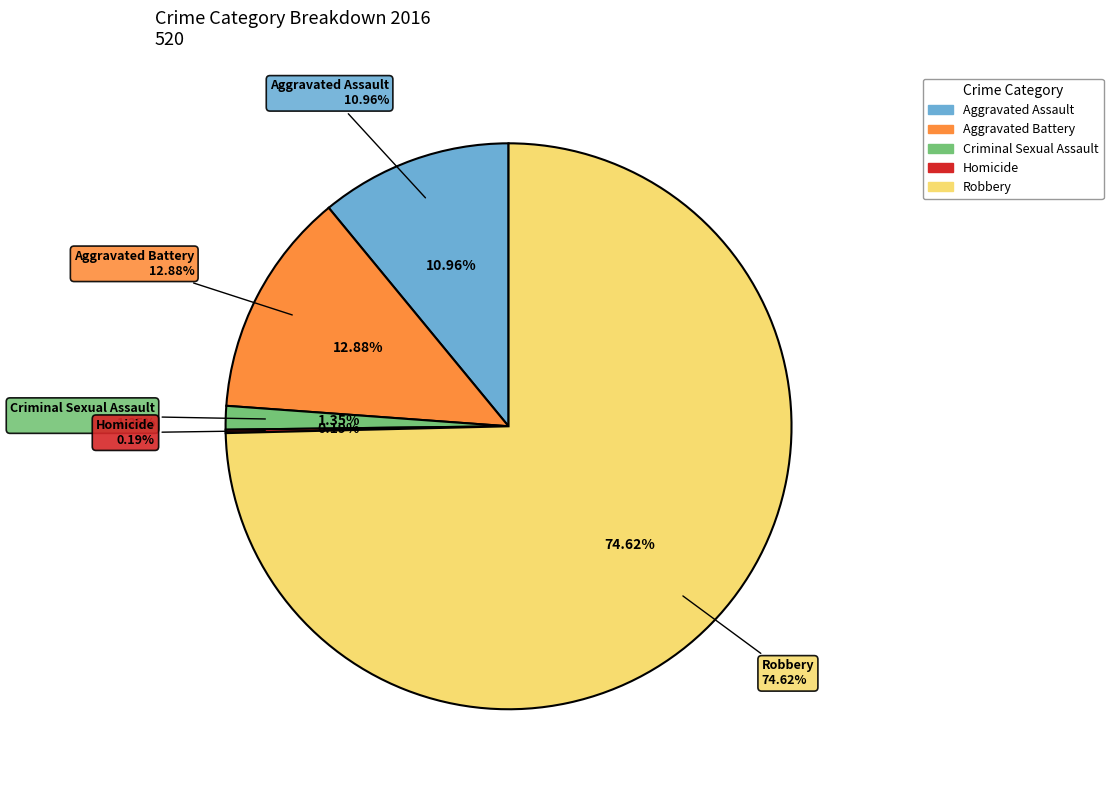

What is the largest slice in the pie chart?

Robbery